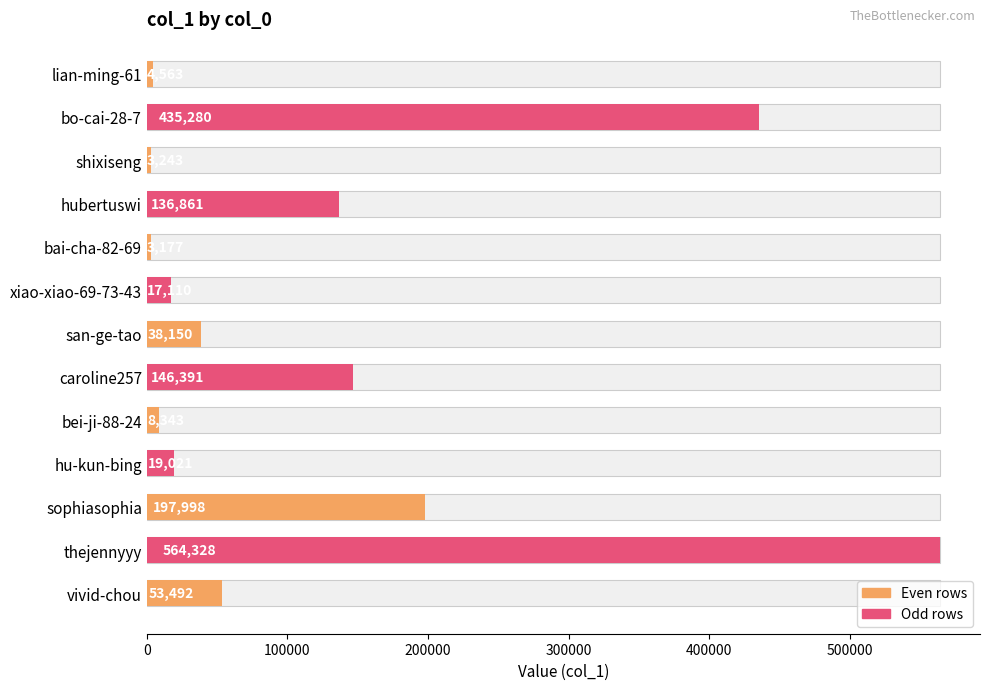

What position from the left is thejennyyy?

12